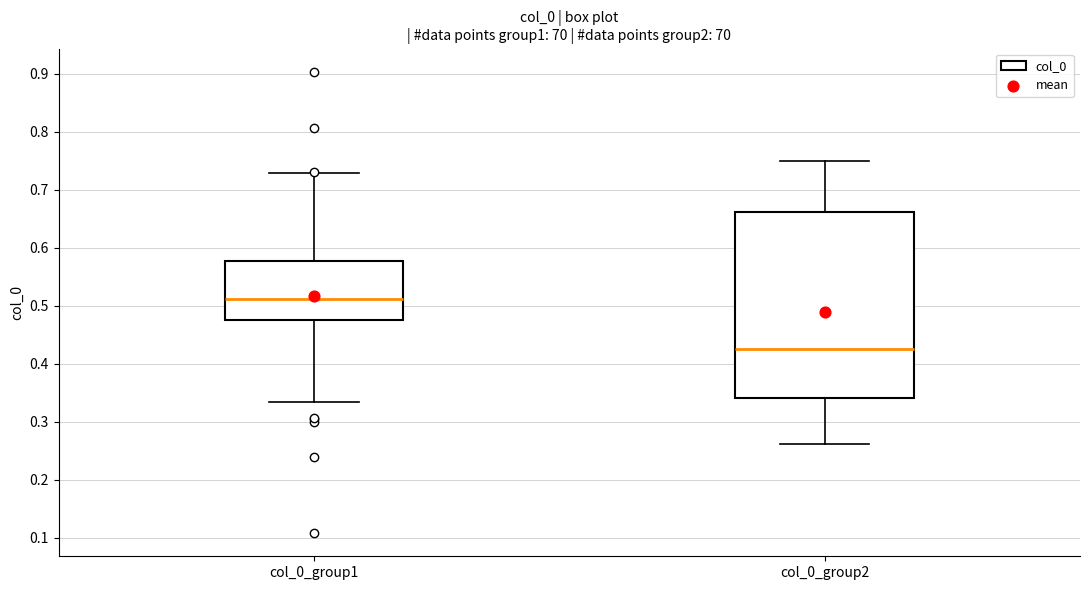

Reading left to right, read every box against the y-axis: the position of its median line, the range the box covers, and the ends of its whiskers. The values are not printed on the chart, so give them approximately, as read against the axis.

col_0_group1: median 0.51, box 0.48 to 0.58, whiskers 0.33 to 0.73
col_0_group2: median 0.43, box 0.34 to 0.66, whiskers 0.26 to 0.75